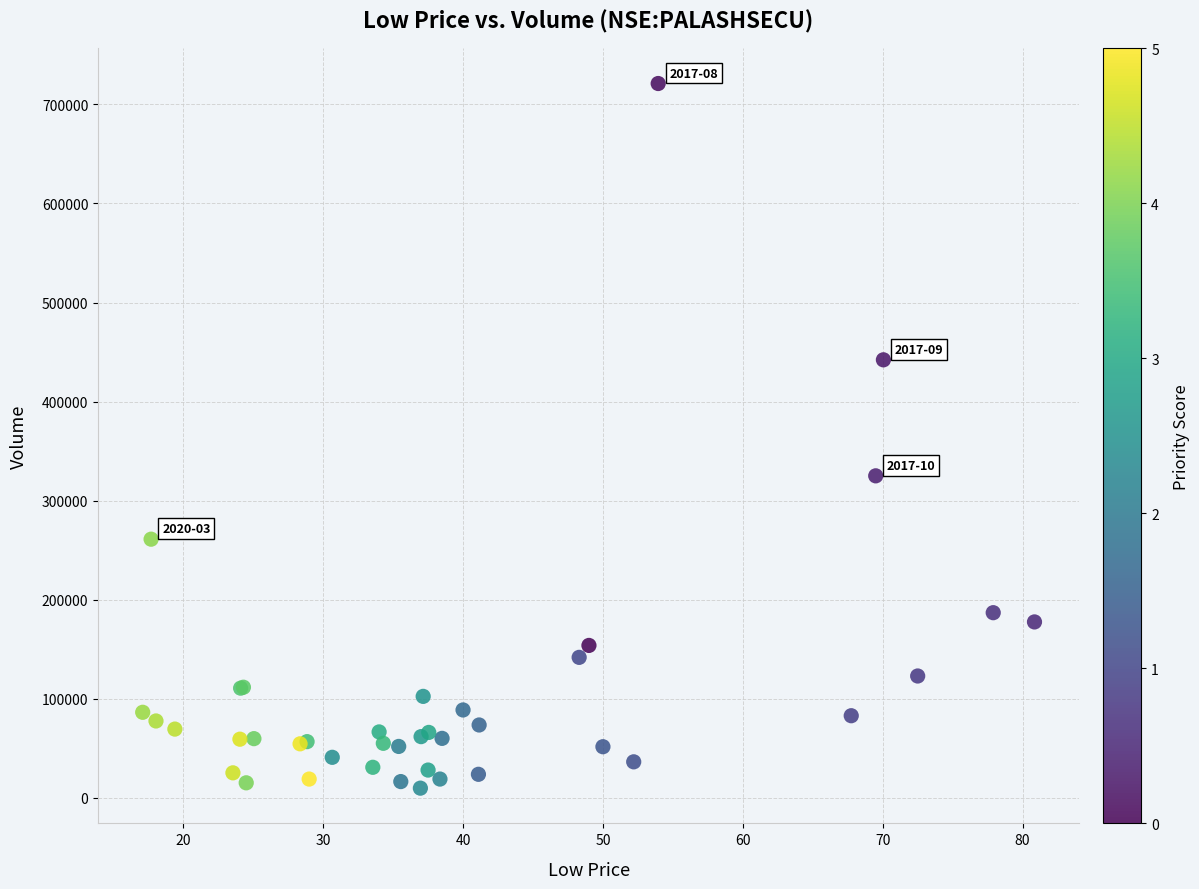

What Y value in the scatter plot is closest to 365374?

324986